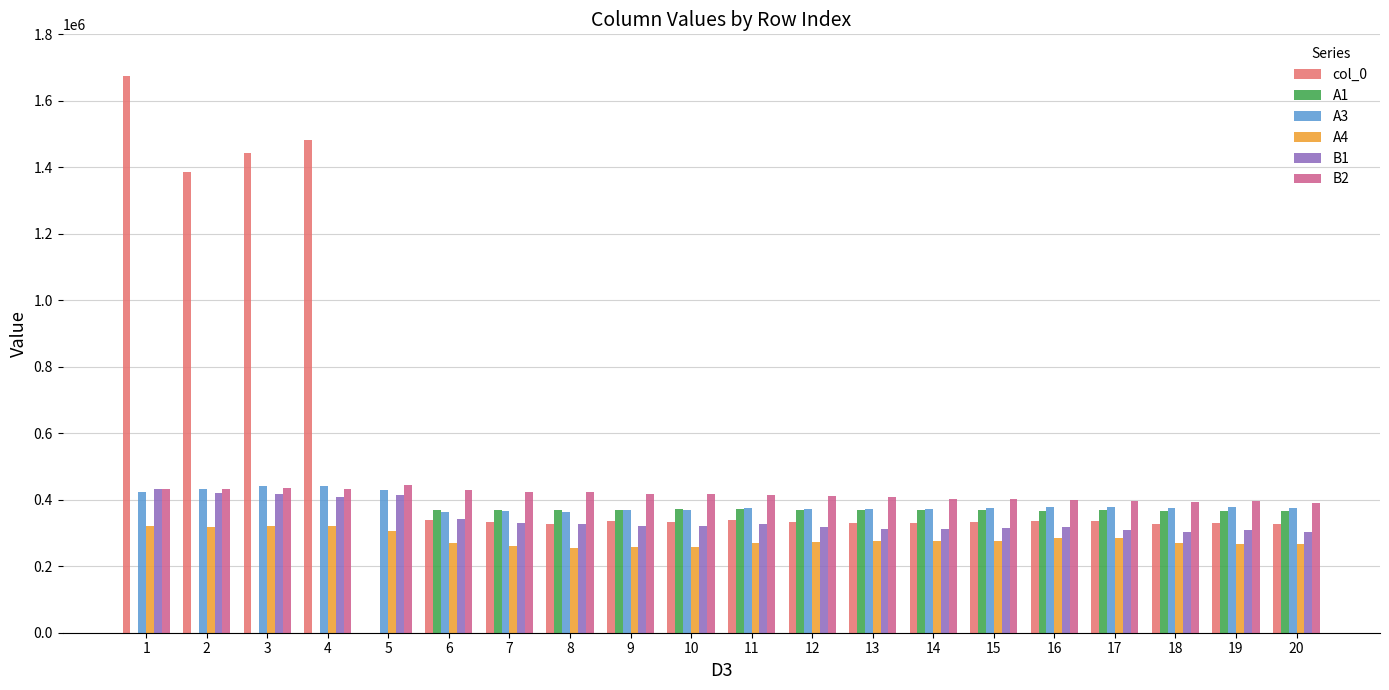

How many data points does each series have?

20